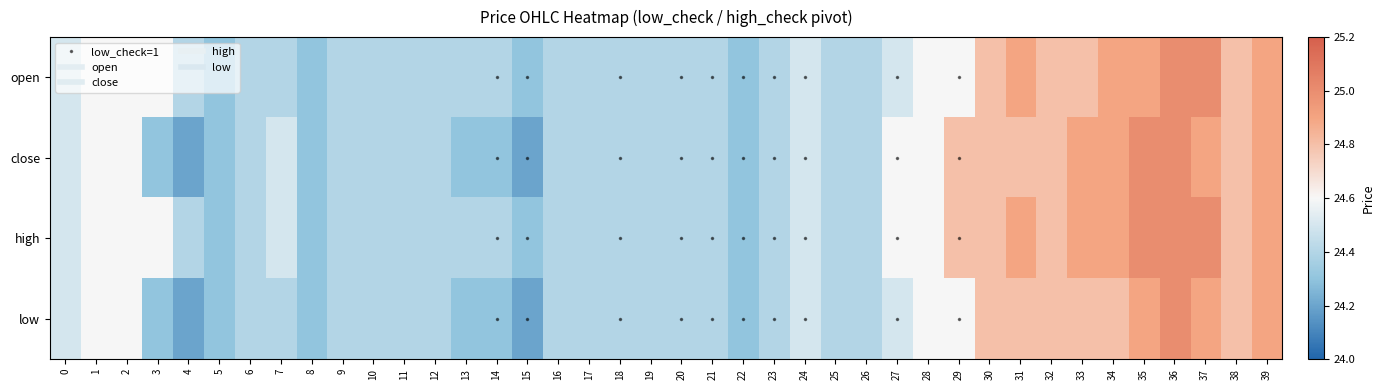

Reading right to left, transcribe all the data shown in this chart.

open: 39=24.9	38=24.8	37=25.0	36=25.0	35=24.9	34=24.9	33=24.8	32=24.8	31=24.9	30=24.8	29=24.6	28=24.6	27=24.5	26=24.4	25=24.4	24=24.5	23=24.4	22=24.3	21=24.4	20=24.4	19=24.4	18=24.4	17=24.4	16=24.4	15=24.3	14=24.4	13=24.4	12=24.4	11=24.4	10=24.4	9=24.4	8=24.3	7=24.4	6=24.4	5=24.3	4=24.4	3=24.6	2=24.6	1=24.6	0=24.5
close: 39=24.9	38=24.8	37=24.9	36=25.0	35=25.0	34=24.9	33=24.9	32=24.8	31=24.8	30=24.8	29=24.8	28=24.6	27=24.6	26=24.4	25=24.4	24=24.5	23=24.4	22=24.3	21=24.4	20=24.4	19=24.4	18=24.4	17=24.4	16=24.4	15=24.2	14=24.3	13=24.3	12=24.4	11=24.4	10=24.4	9=24.4	8=24.3	7=24.5	6=24.4	5=24.3	4=24.2	3=24.3	2=24.6	1=24.6	0=24.5
high: 39=24.9	38=24.8	37=25.0	36=25.0	35=25.0	34=24.9	33=24.9	32=24.8	31=24.9	30=24.8	29=24.8	28=24.6	27=24.6	26=24.4	25=24.4	24=24.5	23=24.4	22=24.3	21=24.4	20=24.4	19=24.4	18=24.4	17=24.4	16=24.4	15=24.3	14=24.4	13=24.4	12=24.4	11=24.4	10=24.4	9=24.4	8=24.3	7=24.5	6=24.4	5=24.3	4=24.4	3=24.6	2=24.6	1=24.6	0=24.5
low: 39=24.9	38=24.8	37=24.9	36=25.0	35=24.9	34=24.8	33=24.8	32=24.8	31=24.8	30=24.8	29=24.6	28=24.6	27=24.5	26=24.4	25=24.4	24=24.5	23=24.4	22=24.3	21=24.4	20=24.4	19=24.4	18=24.4	17=24.4	16=24.4	15=24.2	14=24.3	13=24.3	12=24.4	11=24.4	10=24.4	9=24.4	8=24.3	7=24.4	6=24.4	5=24.3	4=24.2	3=24.3	2=24.6	1=24.6	0=24.5